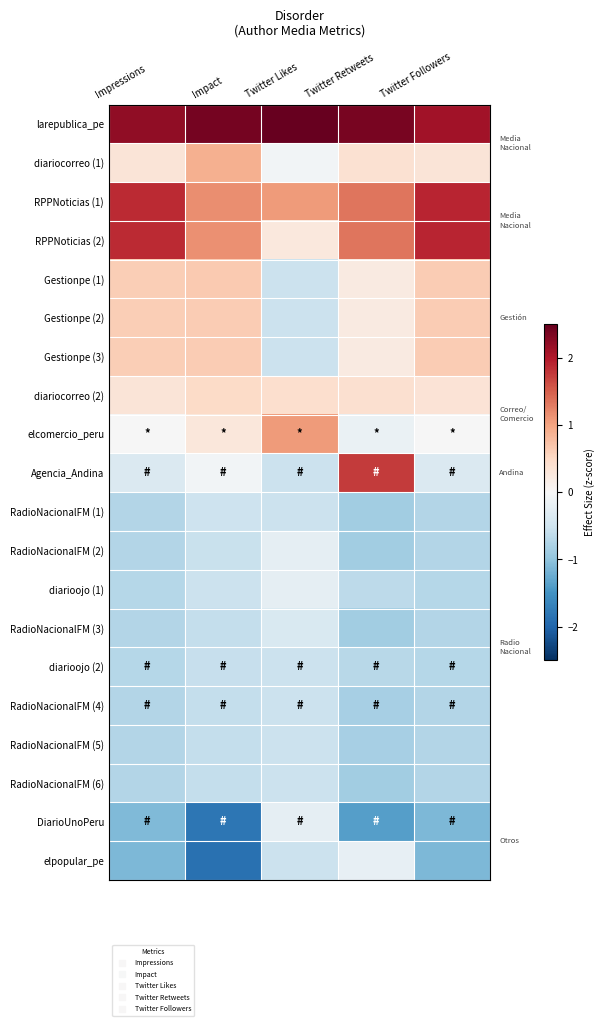

Between Twitter Likes and Impressions, which is larger?

Twitter Likes